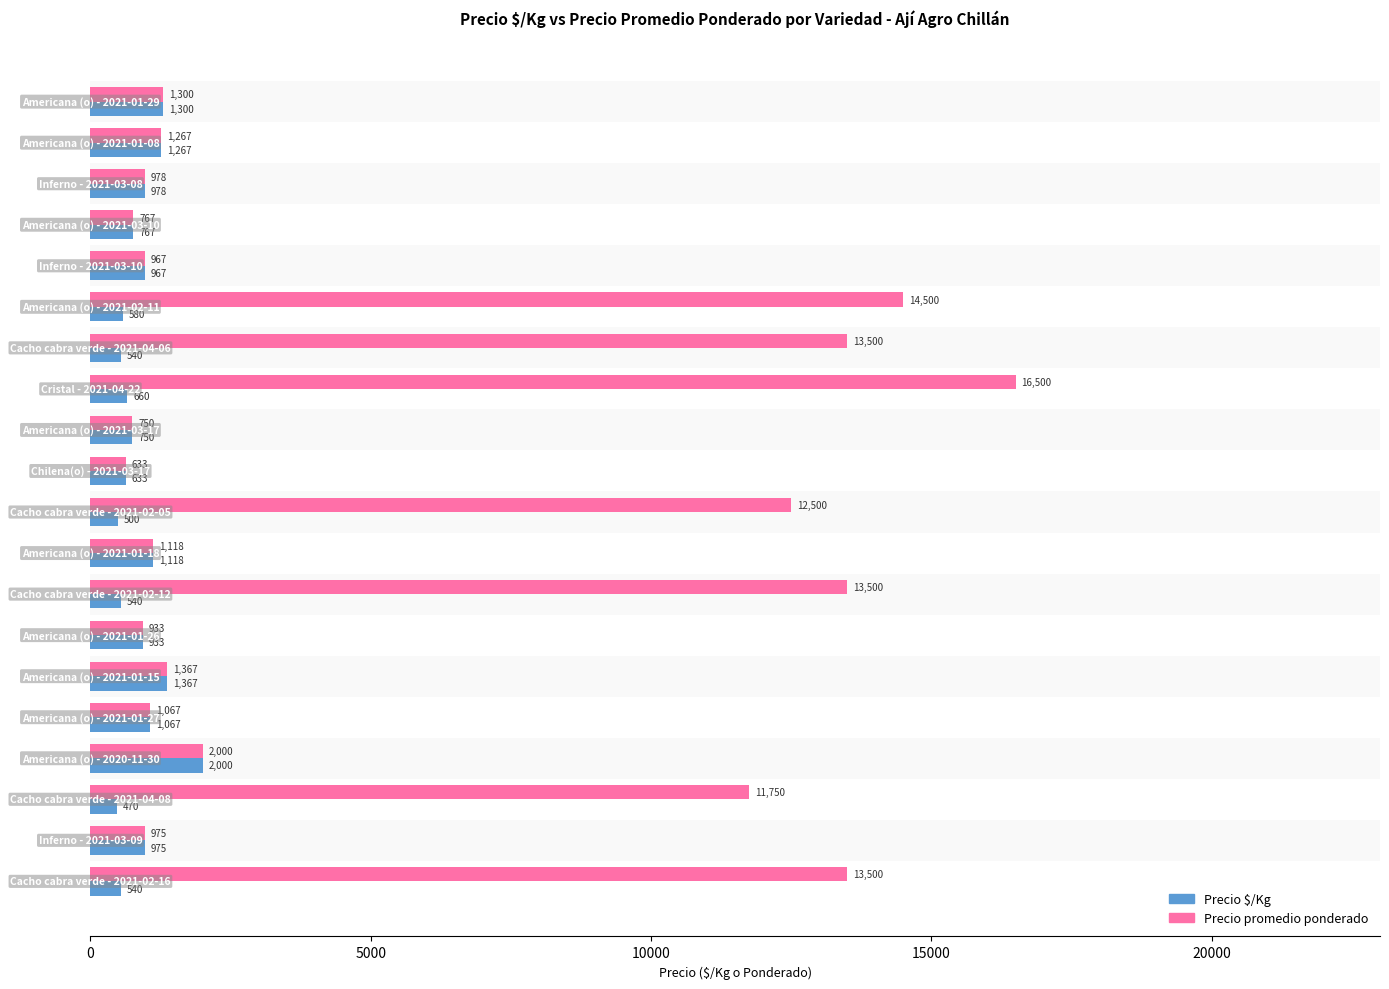

Rank the series by their maximum value, from highest to lowest.

Precio promedio ponderado, Precio $/Kg